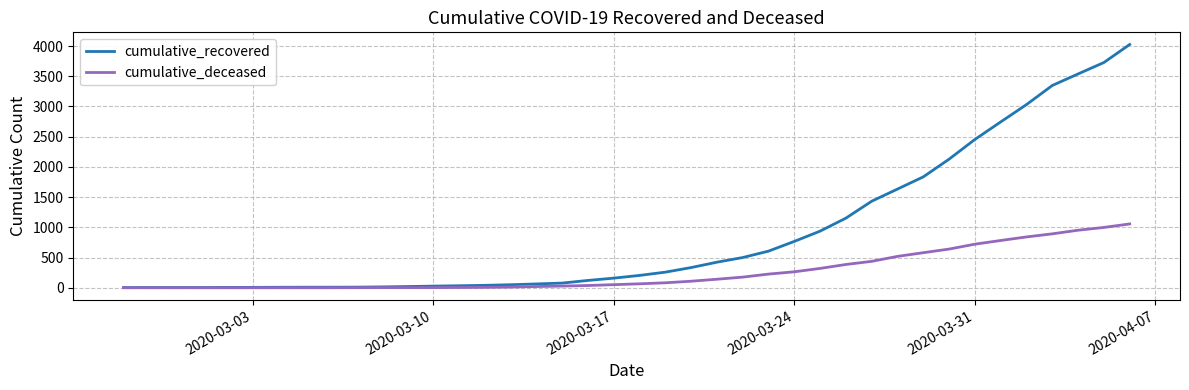

How many values in the cumulative_recovered series are below 204?

20